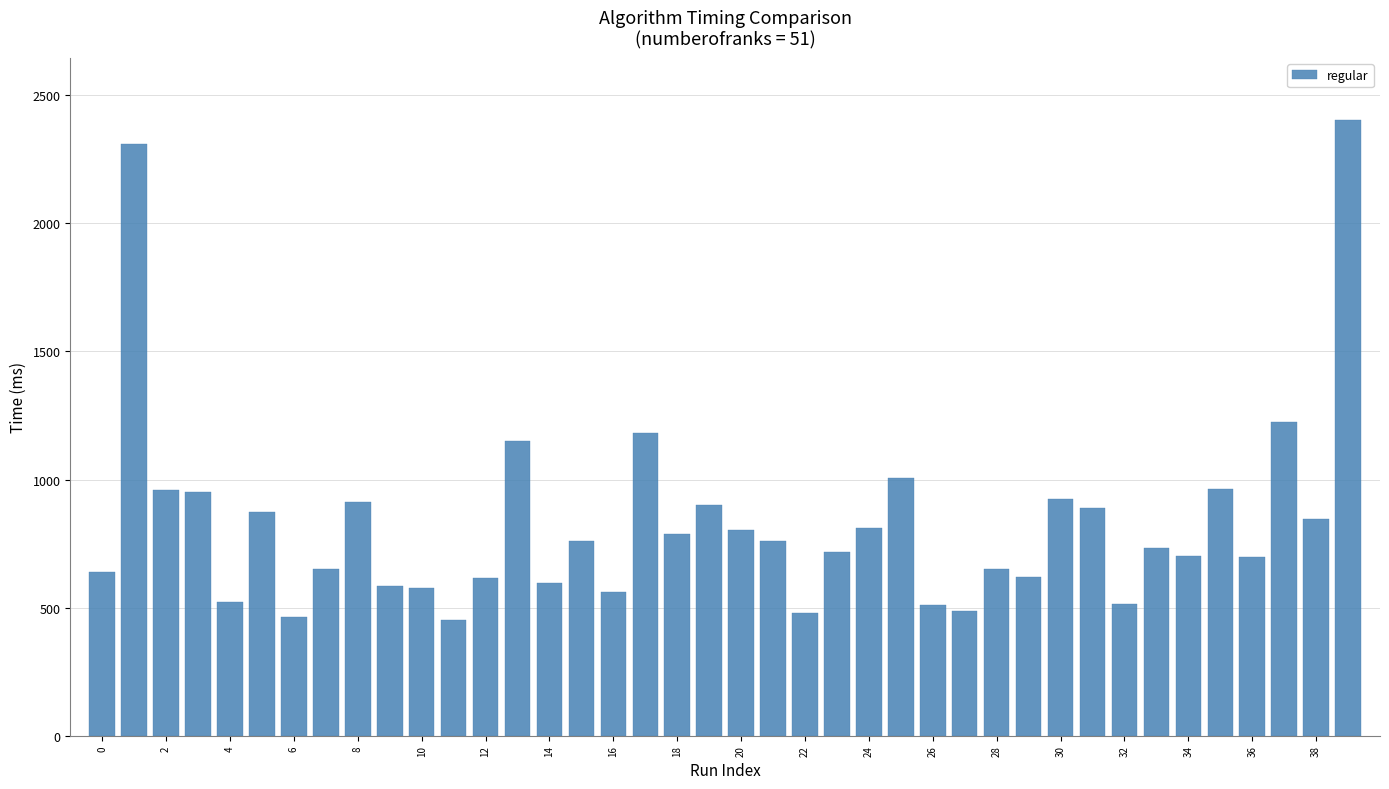

What is the value of the 17th bar from the left?

561